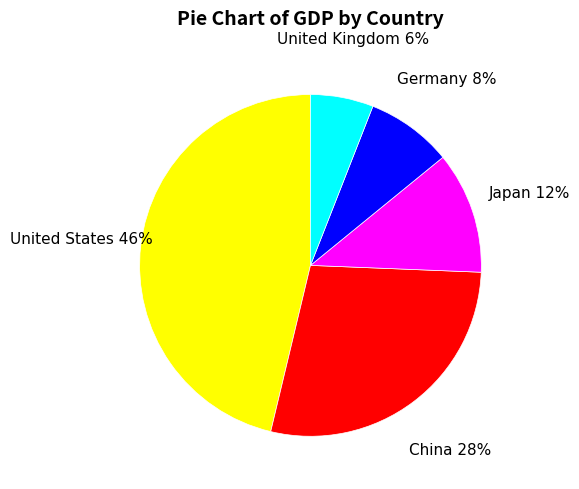

Do United States and Germany together represent more than half of the pie?

Yes